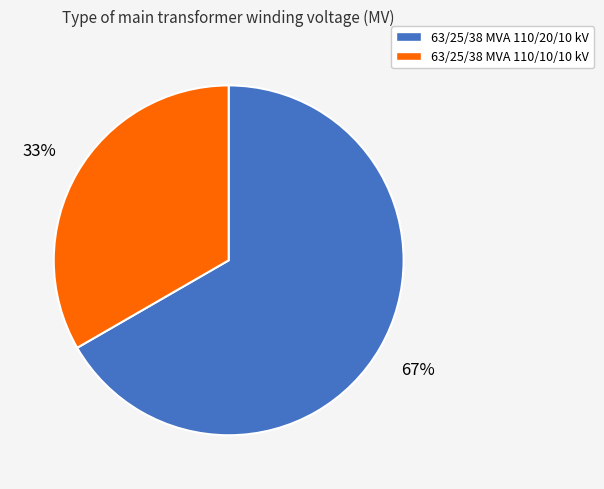

What is the largest slice in the pie chart?

63/25/38 MVA 110/20/10 kV